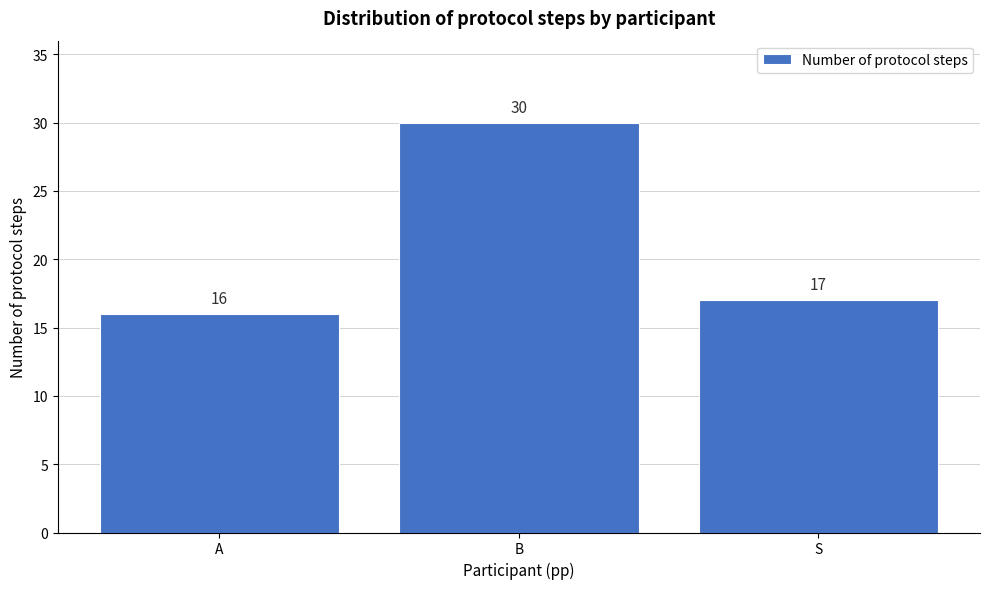

Reading right to left, extract all data points from this chart.

17	30	16